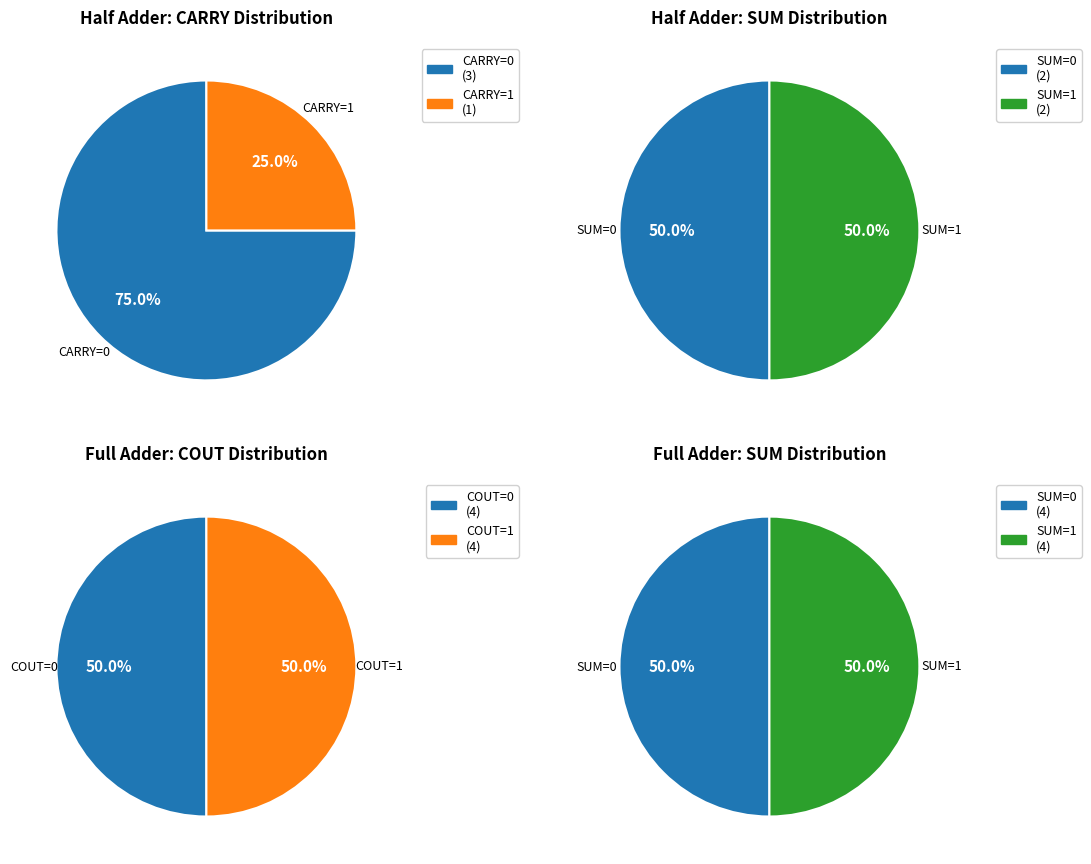

True or false: X=0,Y=1,CIN=0 accounts for 6% of the total.

False